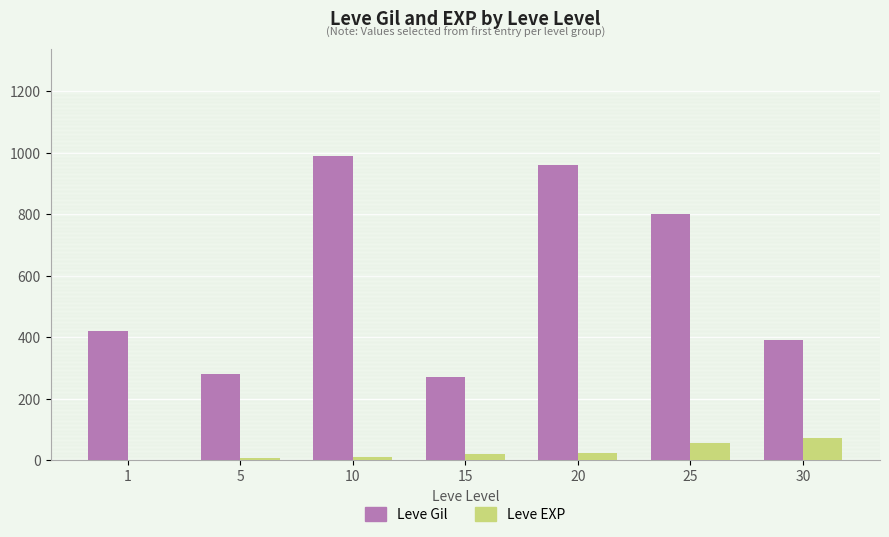

Between 20 and 25, which series saw the biggest shift?

Leve Gil